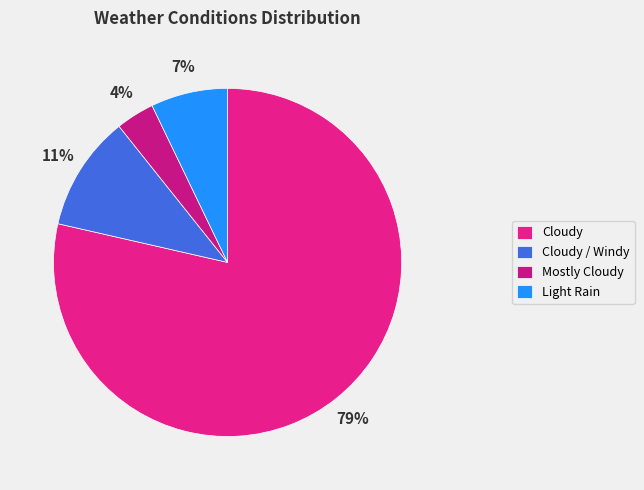

Count the number of slices in the pie.

4